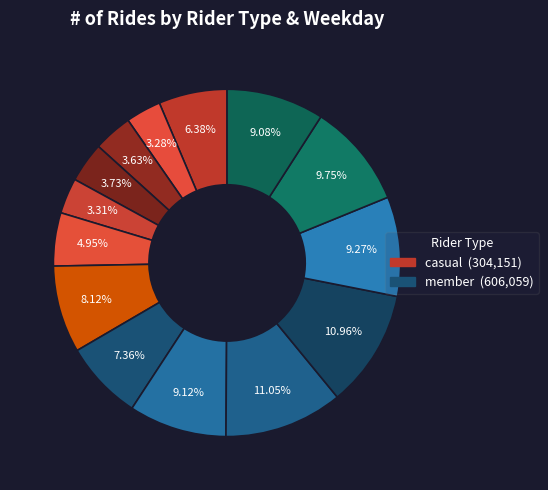

What is the largest slice in the pie chart?

Tue